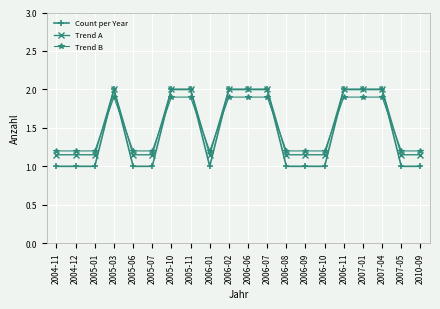

What is the greatest value displayed?

2.0